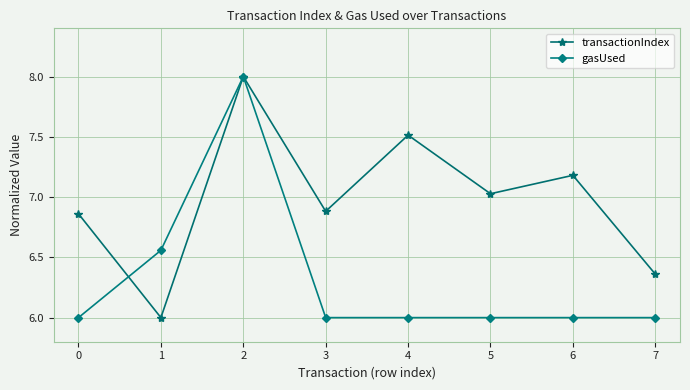

The value of gasUsed at 4 is 9.8. True or false?

False